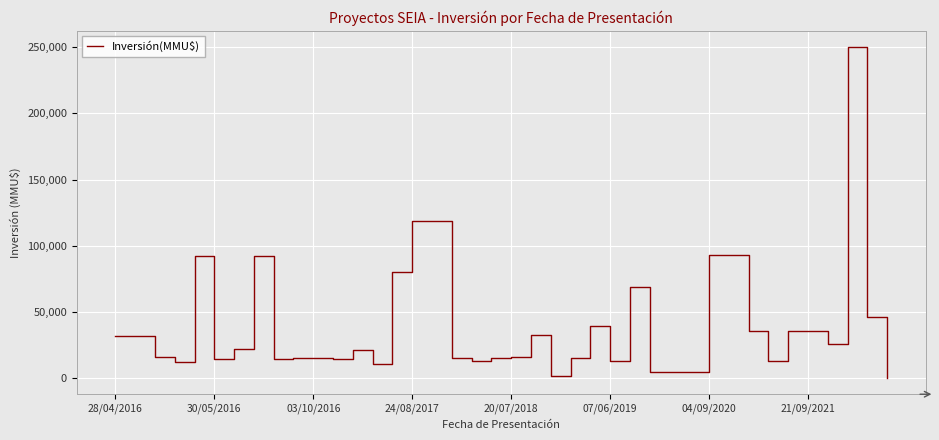

What is the difference between the maximum and minimum values?

250000